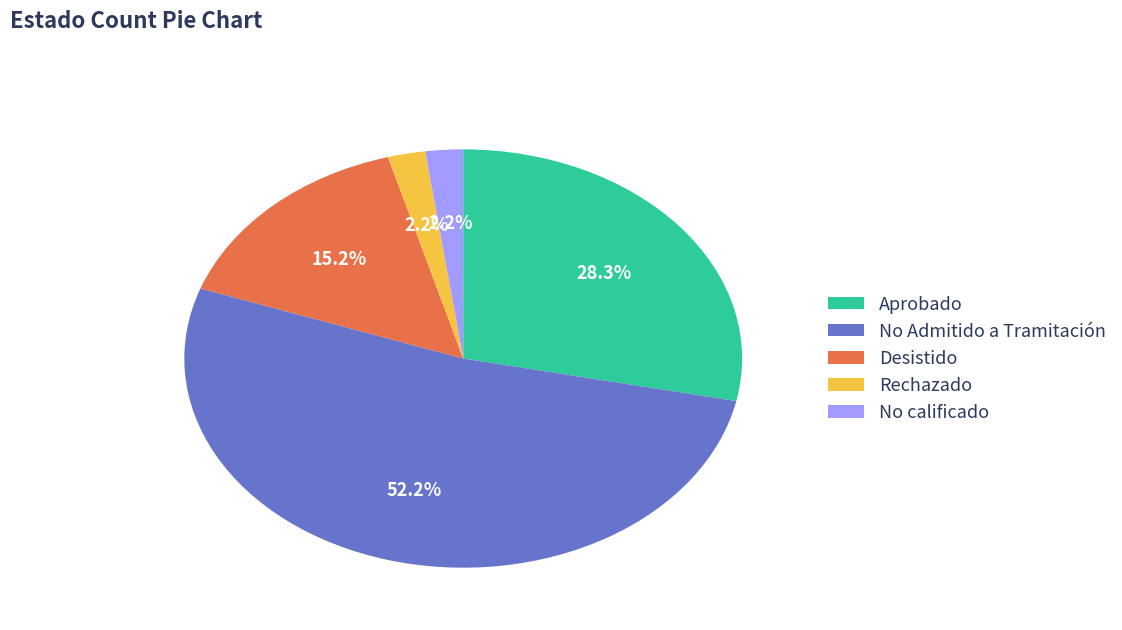

Which slice represents more than half of the pie?

No Admitido a Tramitación